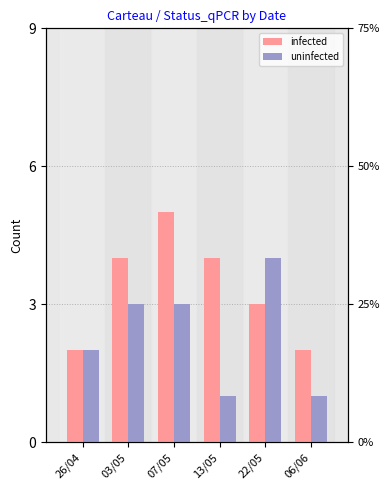

What is the sum of all uninfected values?

14